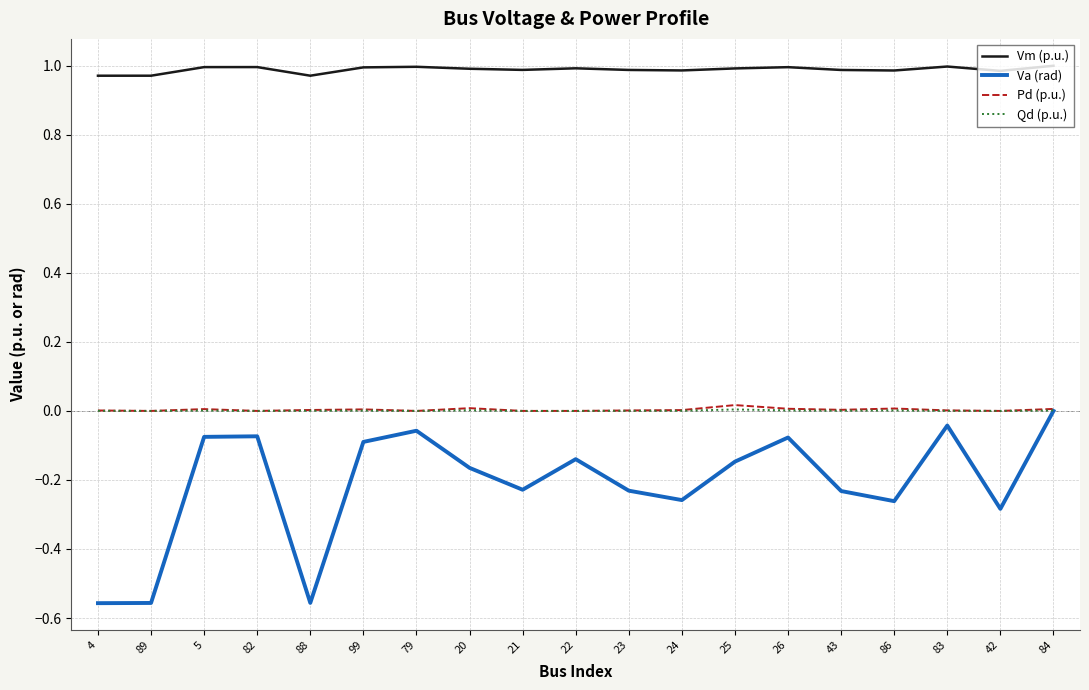

Which series has the widest spread of values?

Va (rad)